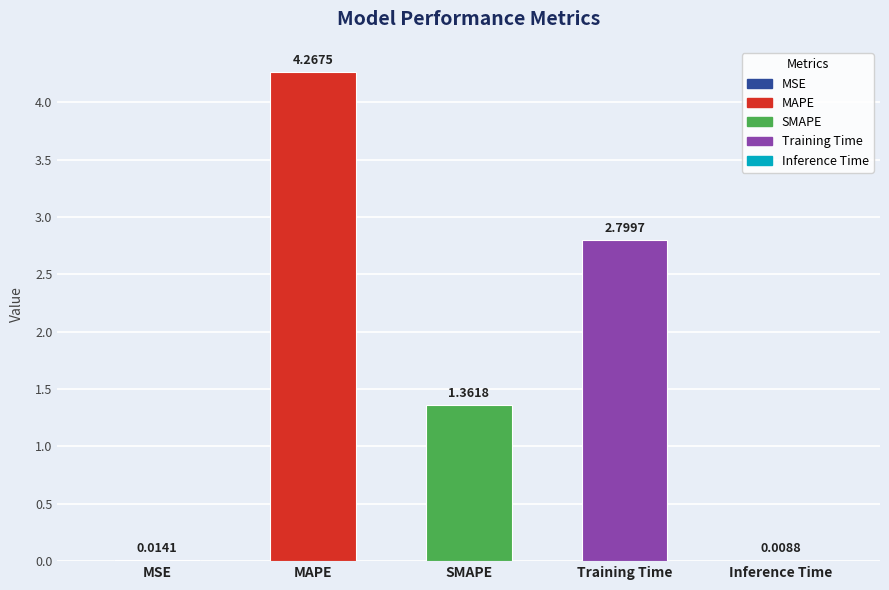

Which category has the highest value across all series?

MAPE